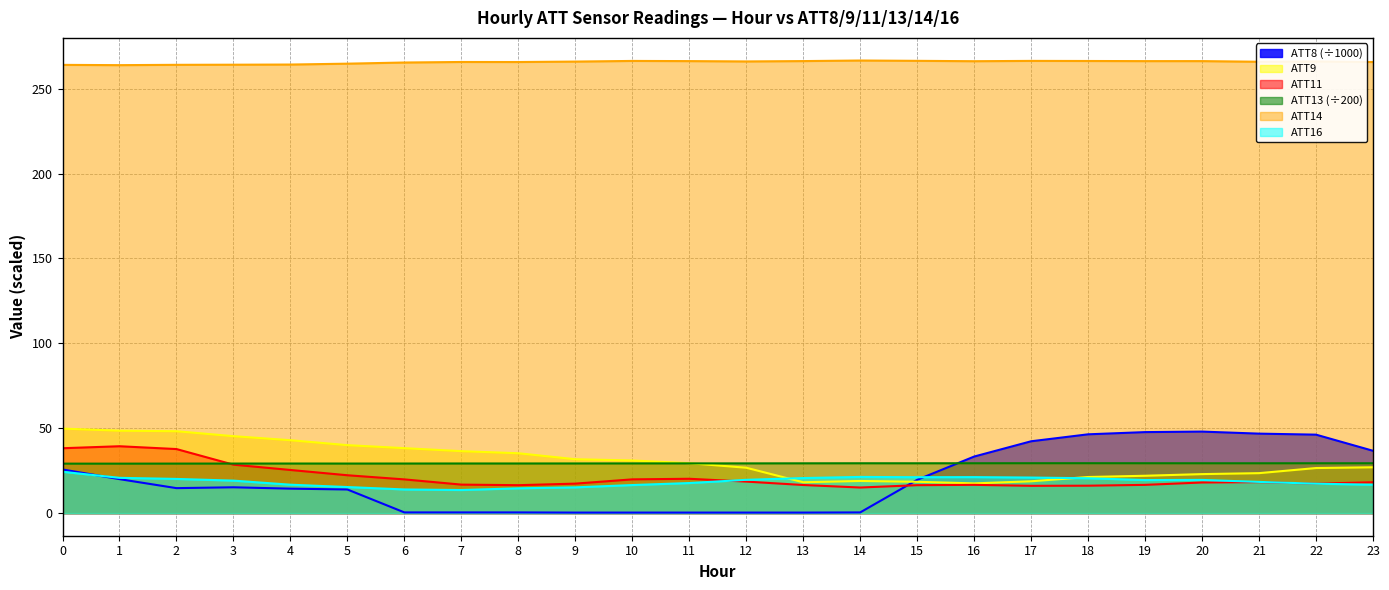

True or false: ATT13 and ATT14 intersect in this chart.

False